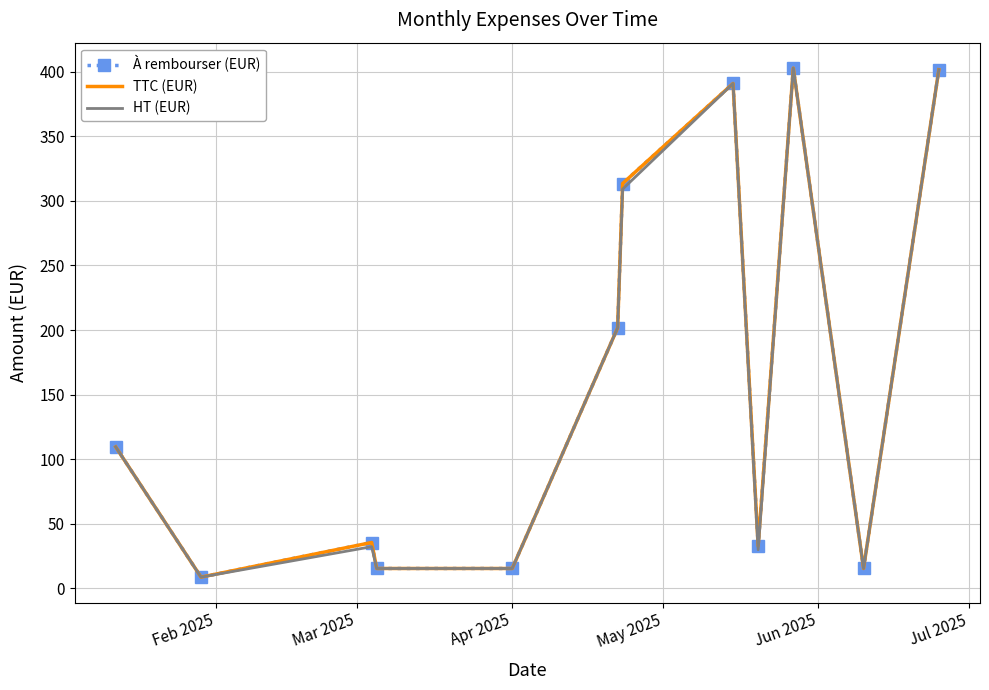

What is the smallest value displayed?

8.8